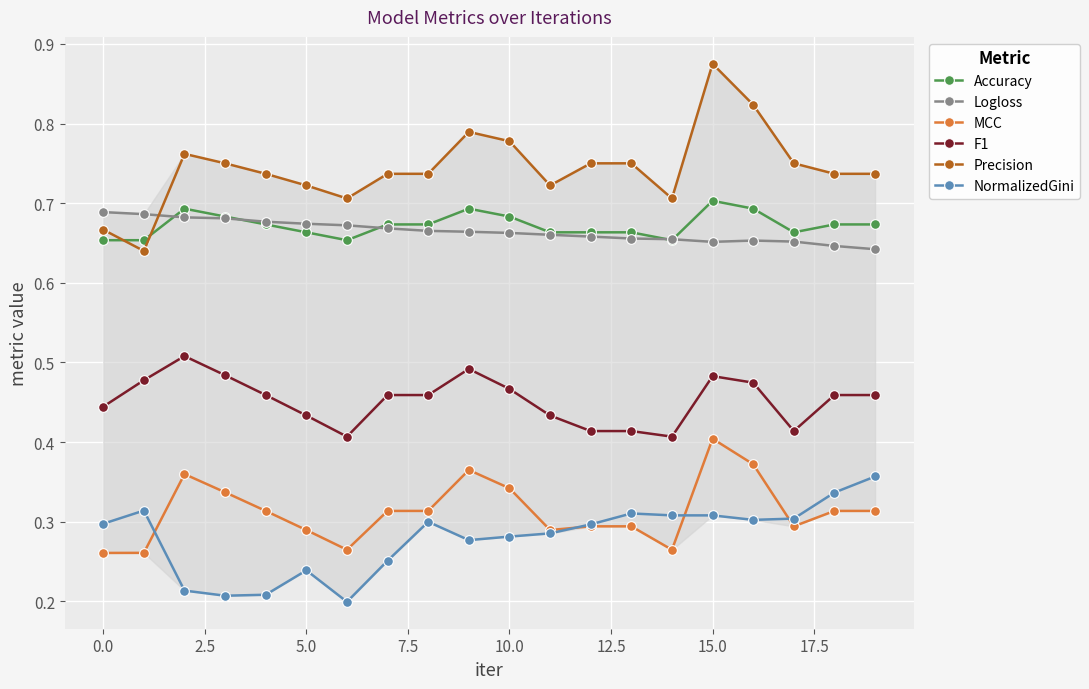

At how many categories does at least one series exceed 0?

20